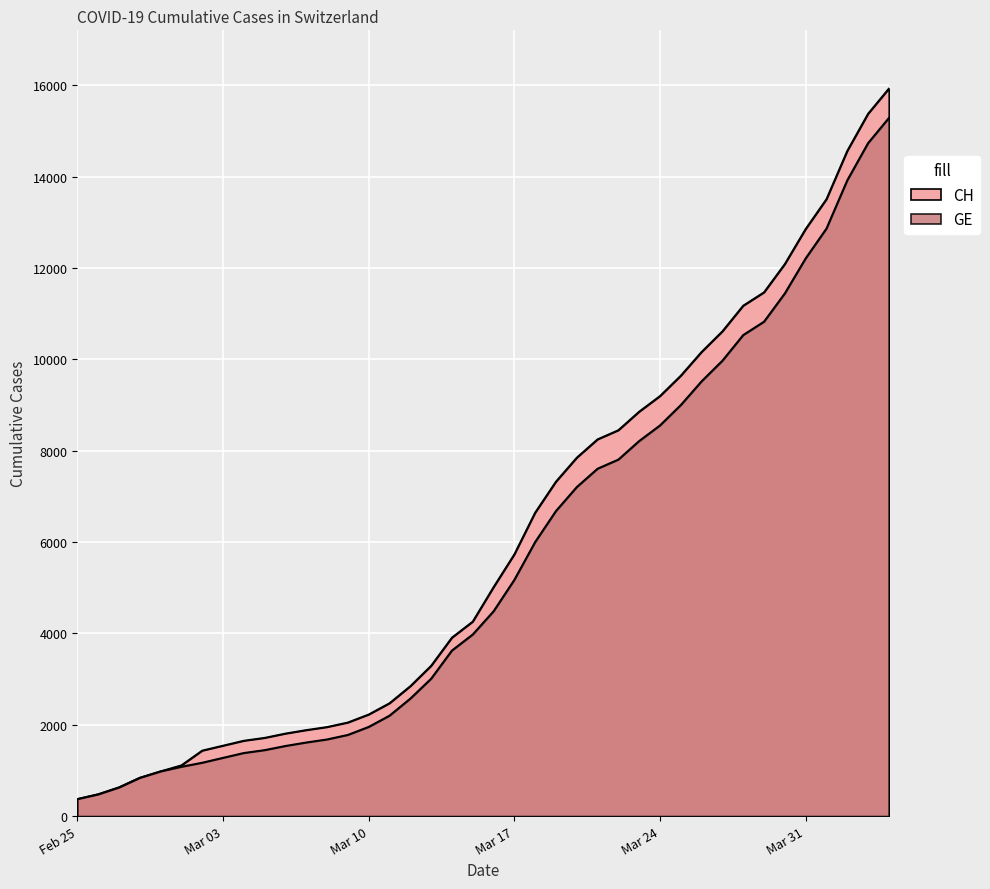

What are all the series names shown in the legend?

CH, GE